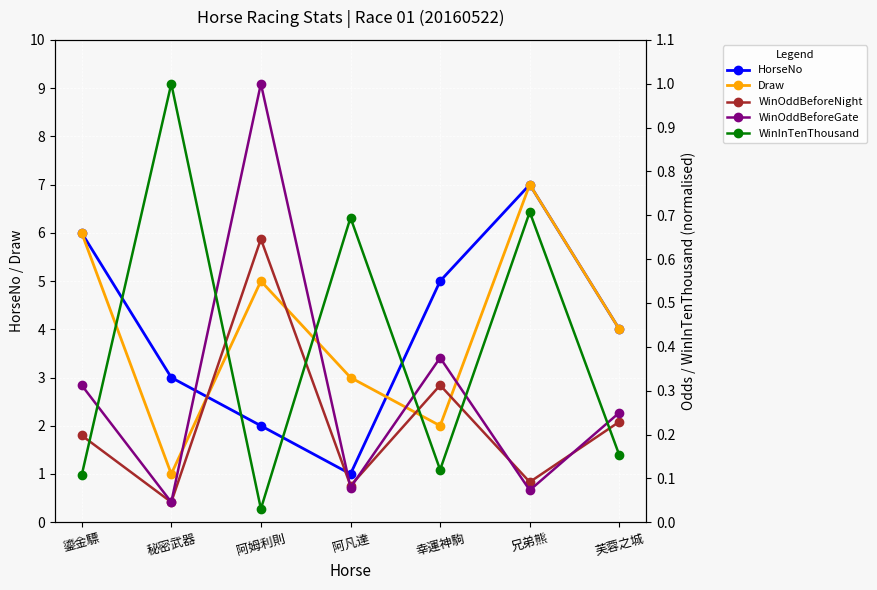

In HorseNo, how many points are higher than both neighbors (excluding endpoints)?

1